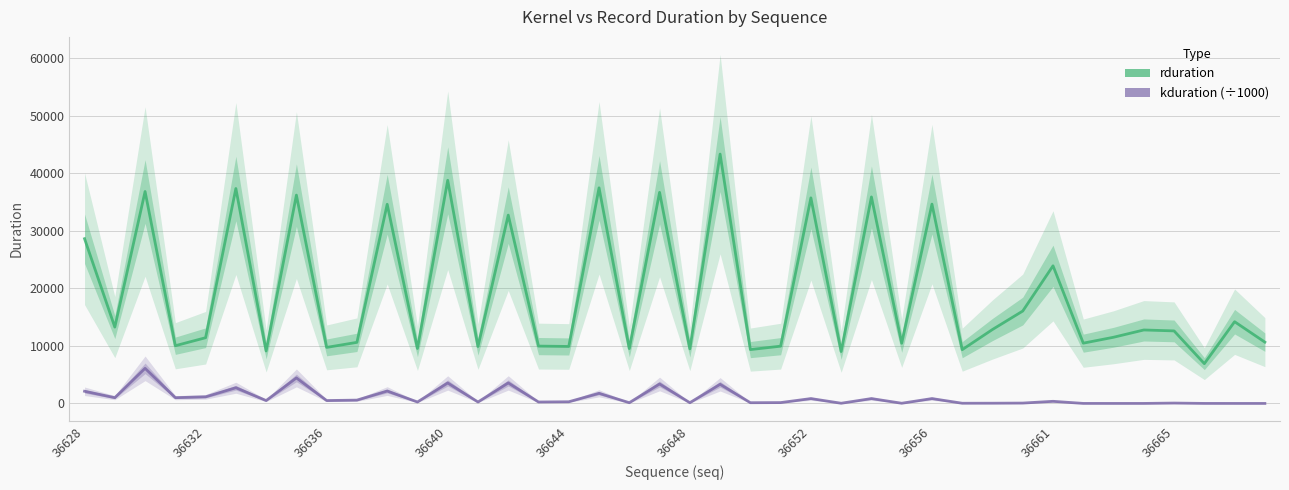

Is the value of rduration at 39 greater than the value of kduration (÷1000) at 36652?

Yes